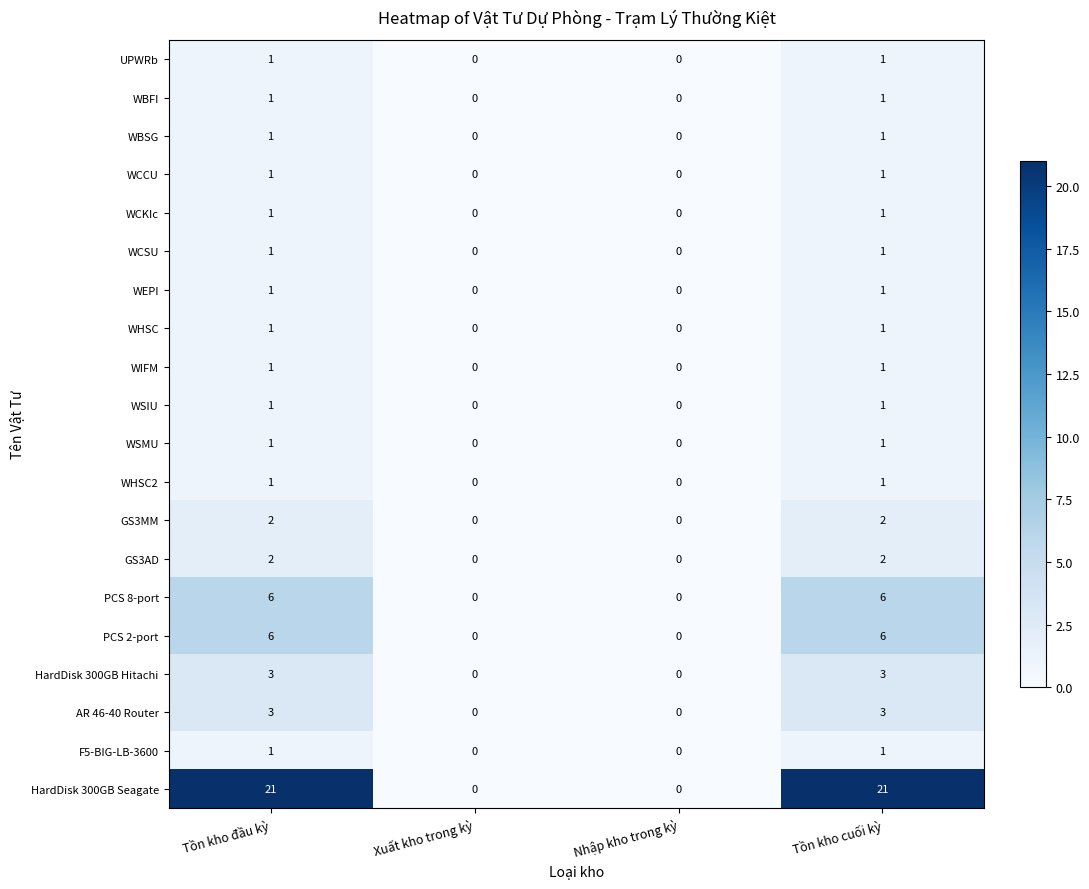

What is the total value across all series at Tồn kho đầu kỳ?

56